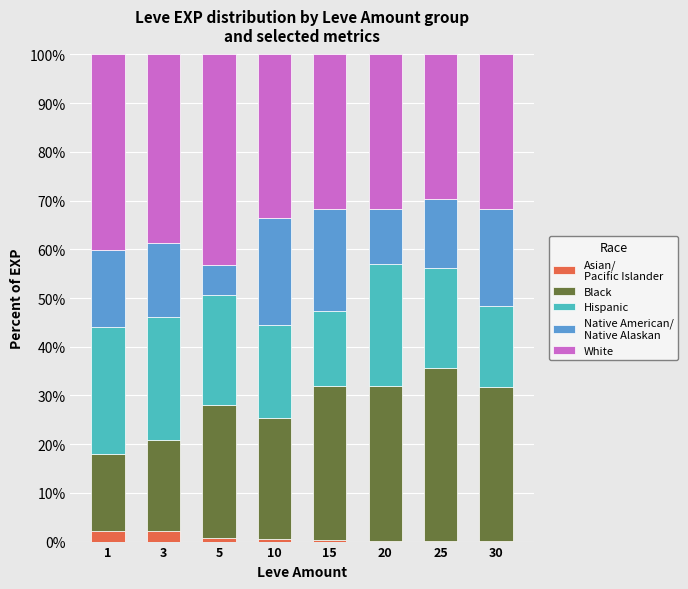

What is the total value across all series at 3?

100.0